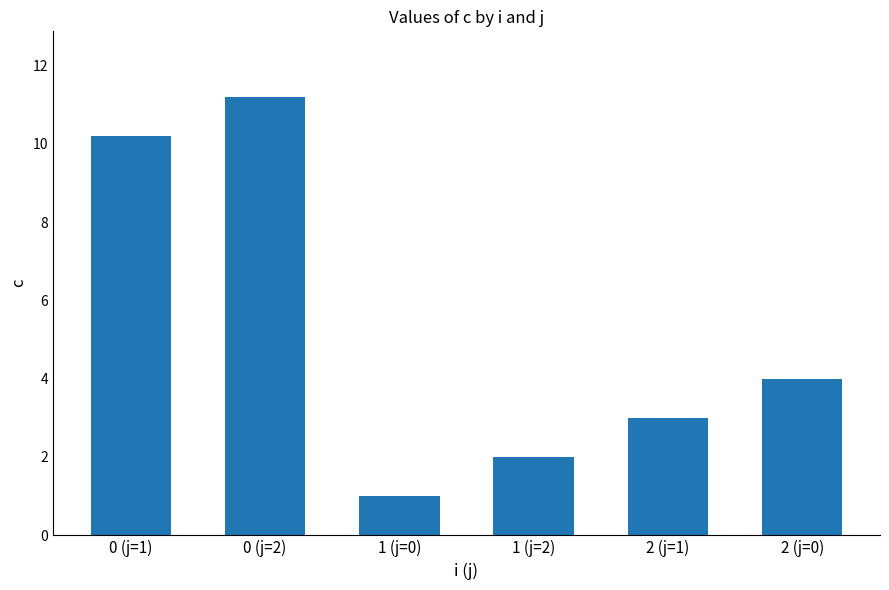

Where is the data nearest to the value 6?

2 (j=0)